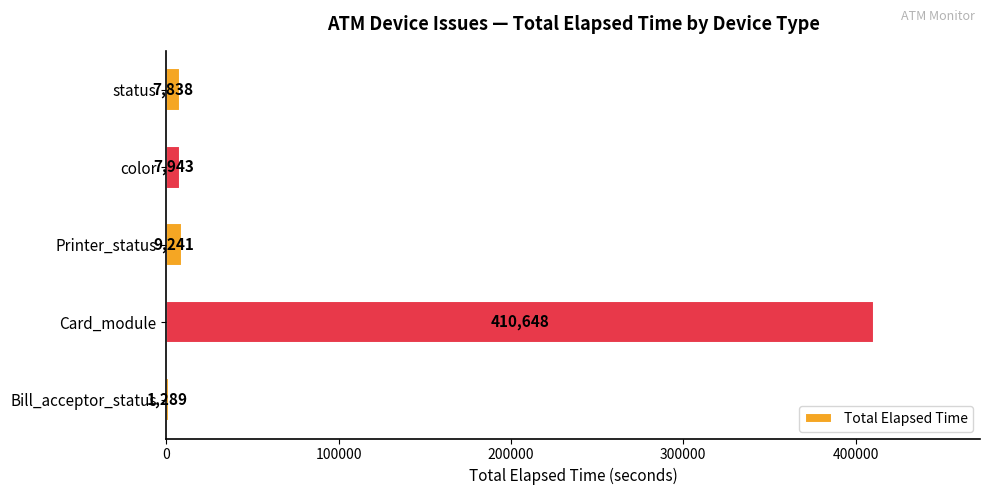

What is the change in value from color to status?

-105